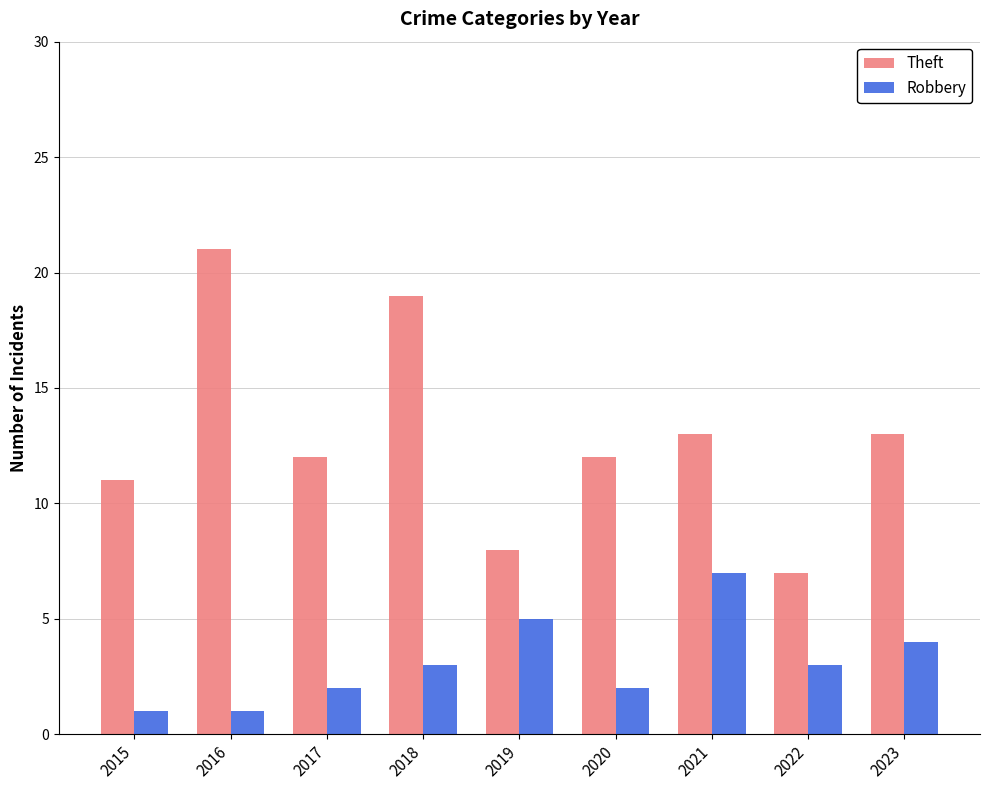

What is the sum of all Robbery values?

28